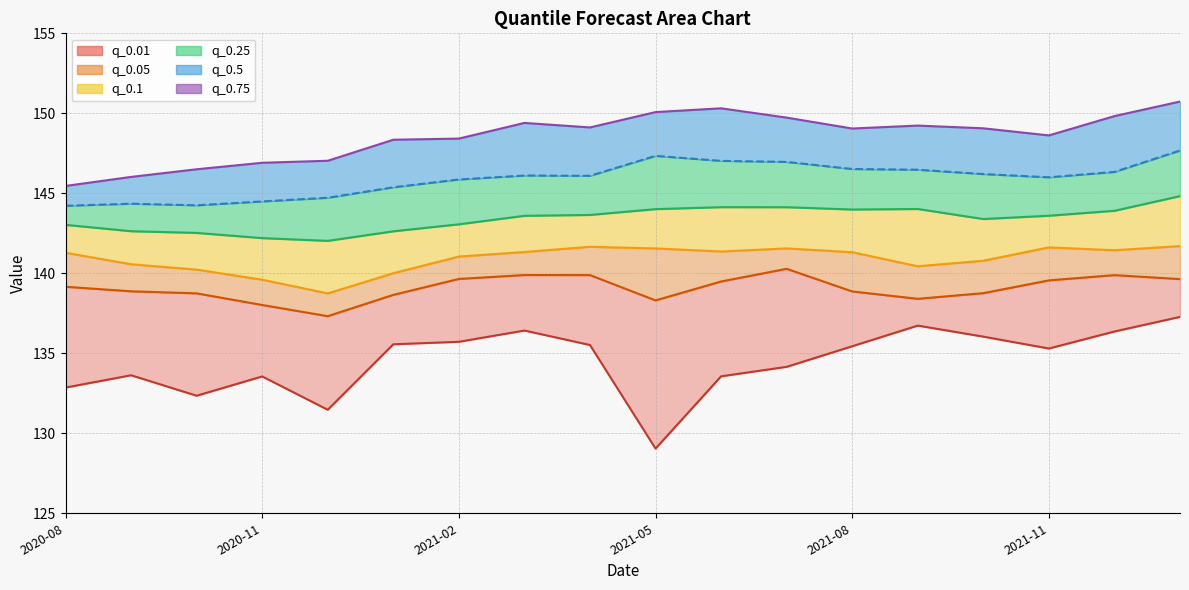

The value of q_0.05 line at 2021-11 is 139.6. True or false?

True